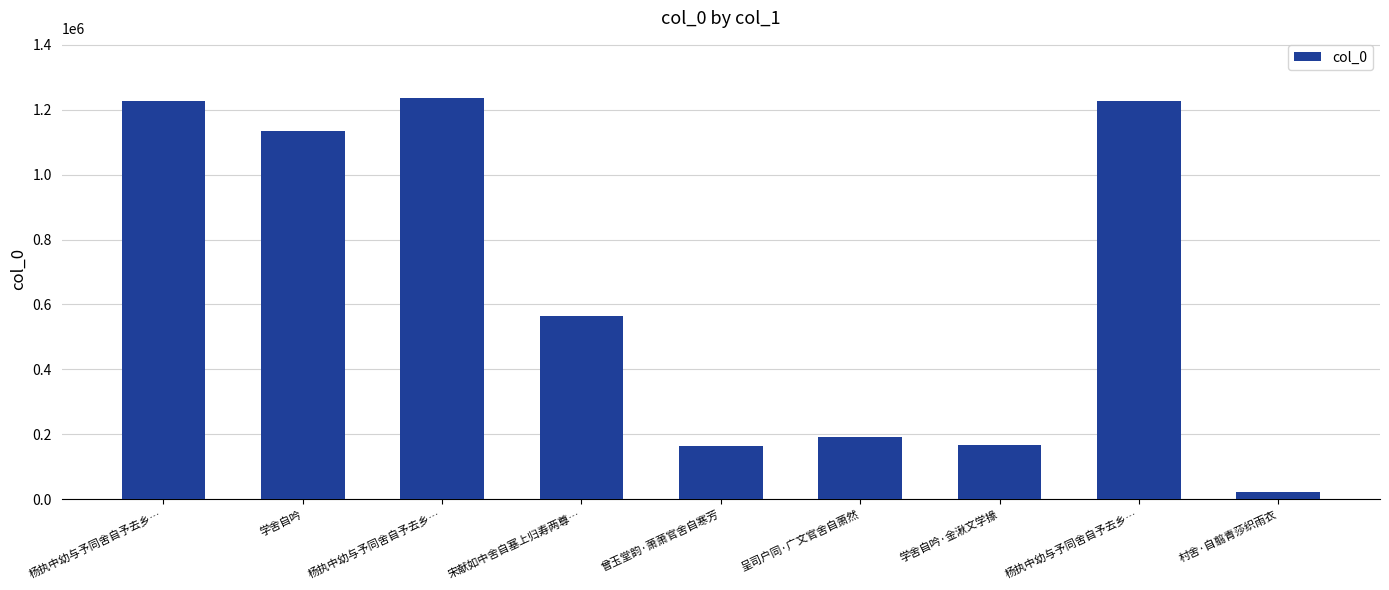

Reading right to left, what are all the values shown in this chart?

23574	1226468	167136	191580	164530	563066	1235182	1133389	1226469